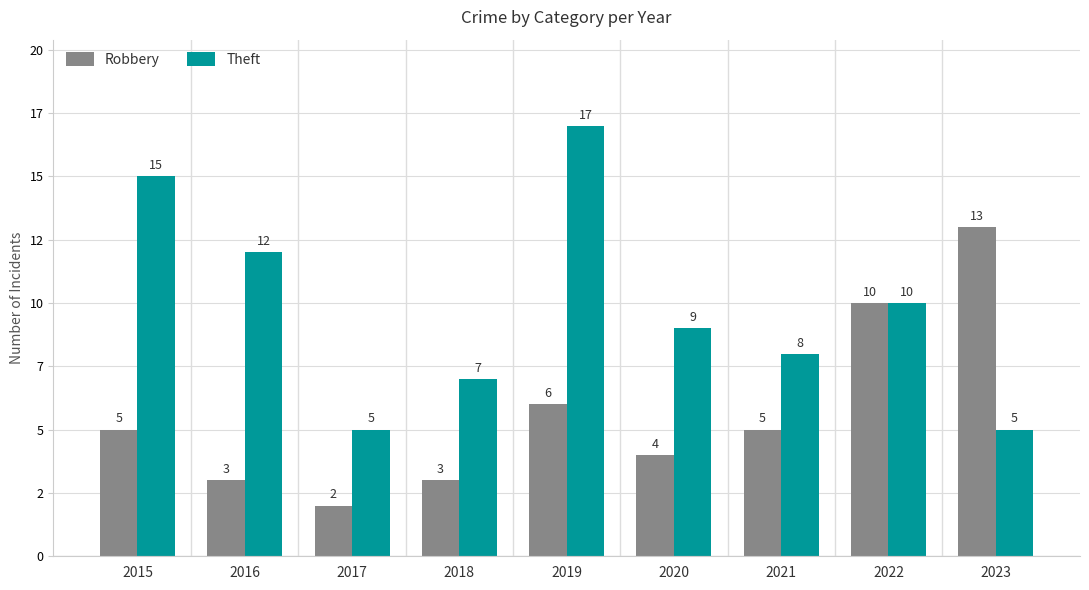

Reading left to right, list all the values displayed in this chart.

Robbery: 5	3	2	3	6	4	5	10	13
Theft: 15	12	5	7	17	9	8	10	5